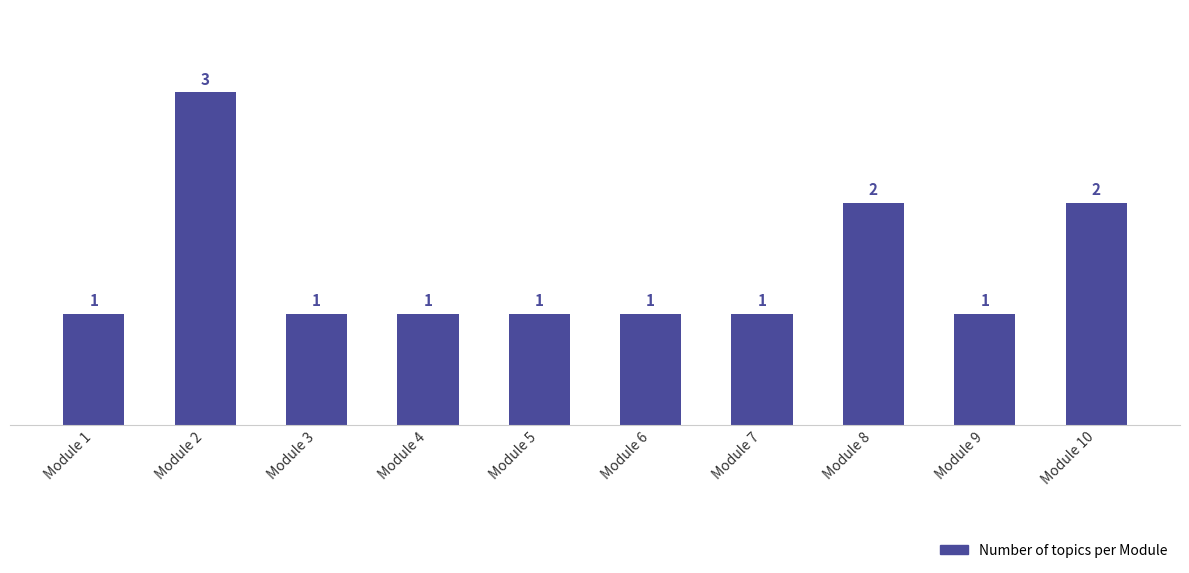

Count the values in the range 1 to 2.

9